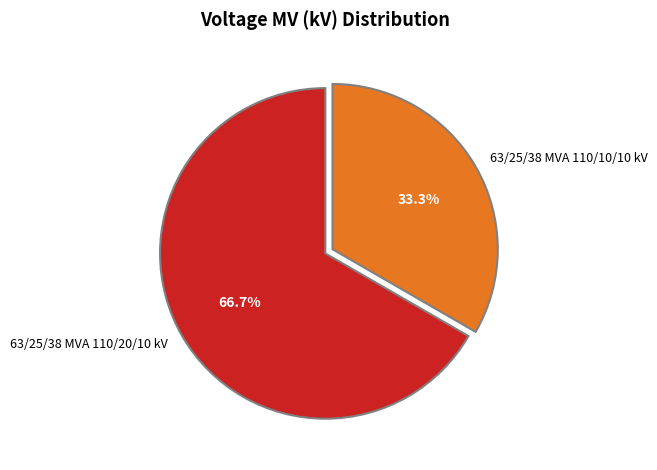

Rank the categories by value from highest to lowest.

63/25/38 MVA 110/20/10 kV, 63/25/38 MVA 110/10/10 kV